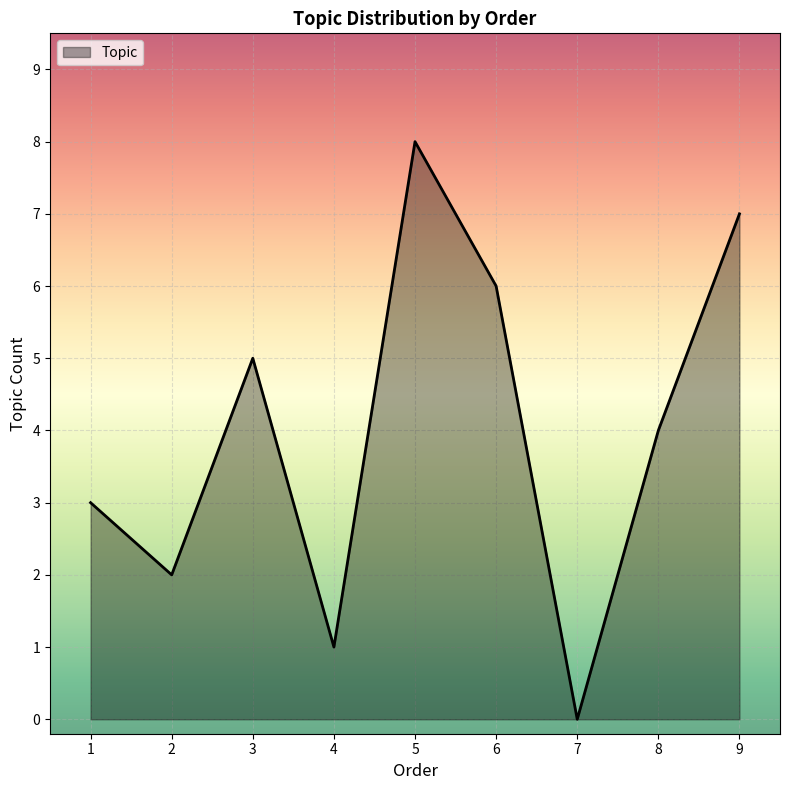

Which label corresponds to the largest value in the chart?

5